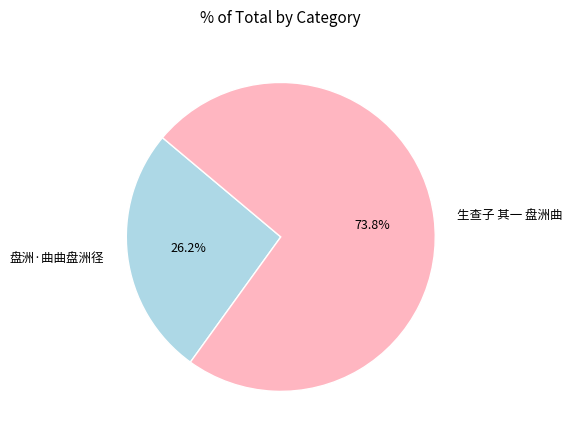

How many segments does this pie chart have?

2